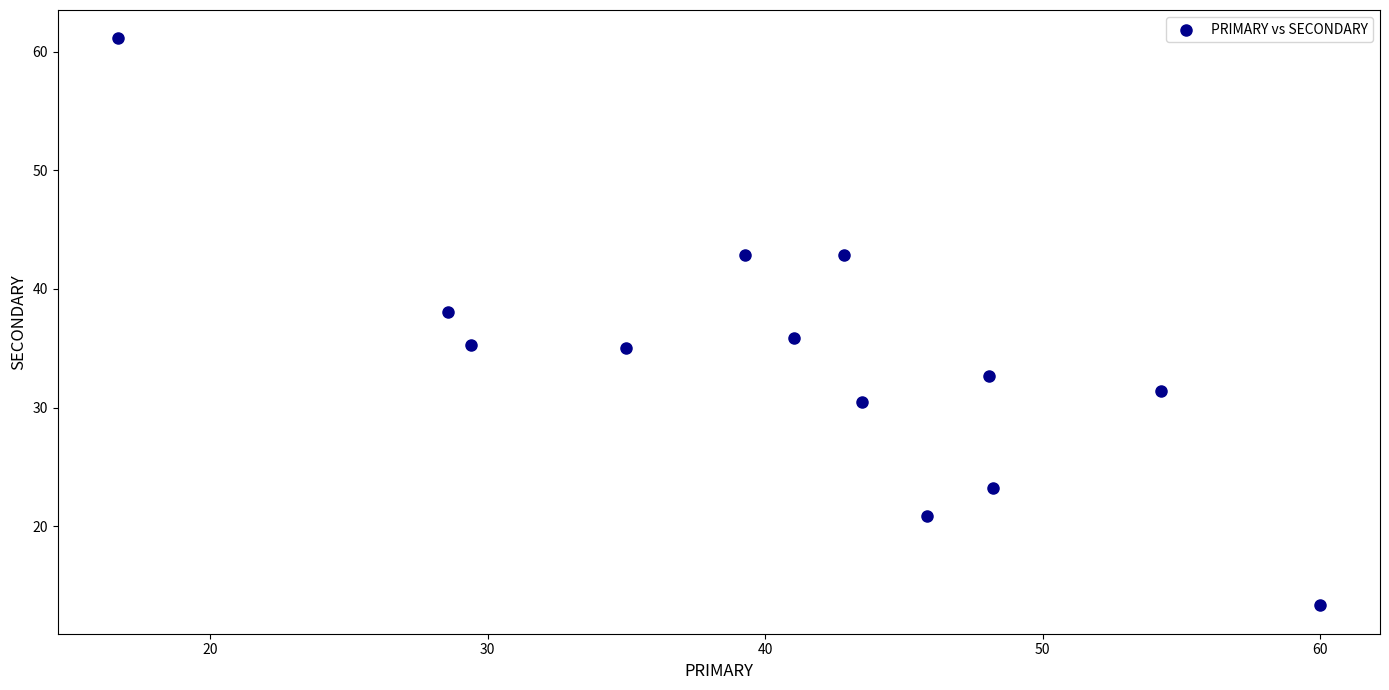

What is the range of X values (max minus min)?

43.3